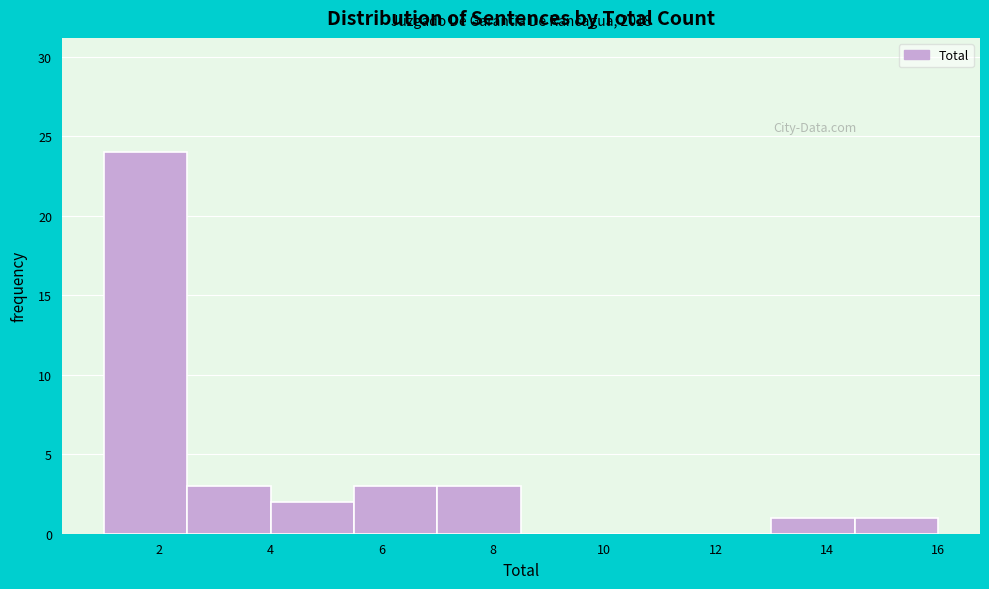

Over which range of the x-axis is the bar tallest?

1.0 to 2.5